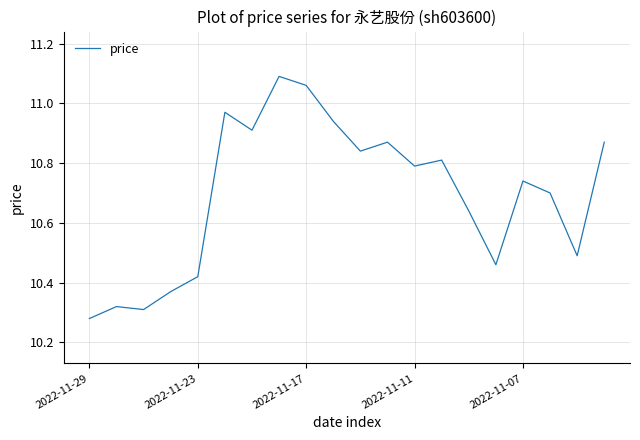

Which category has the highest value across all series?

7